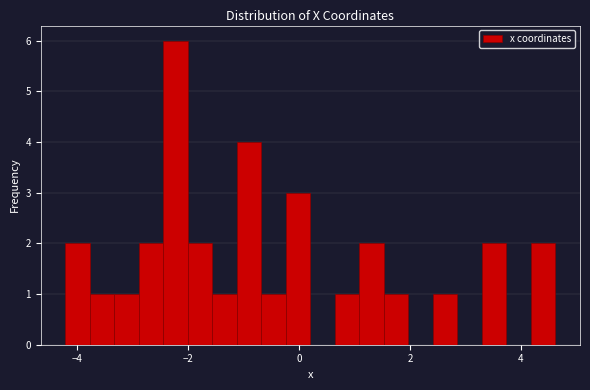

Read against the x-axis, roughly where is the centre of the tallest bar?

-2.2